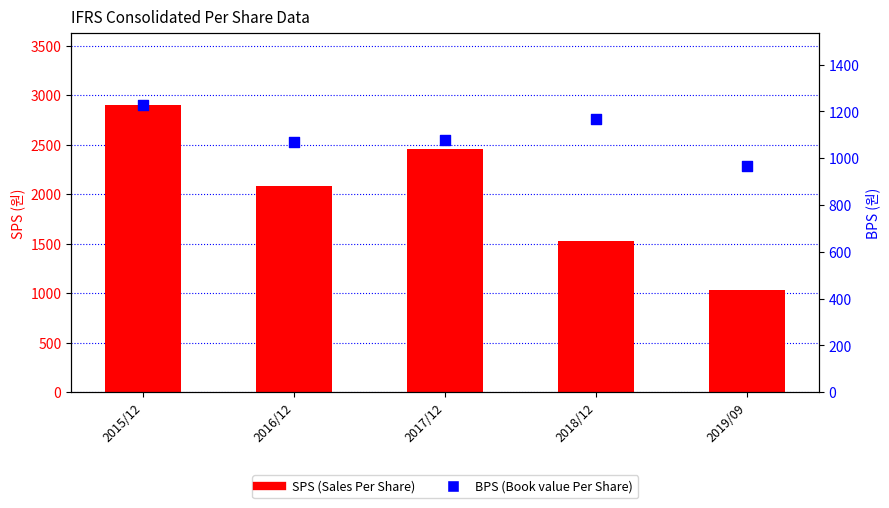

Which series has the largest Y range (max minus min)?

SPS